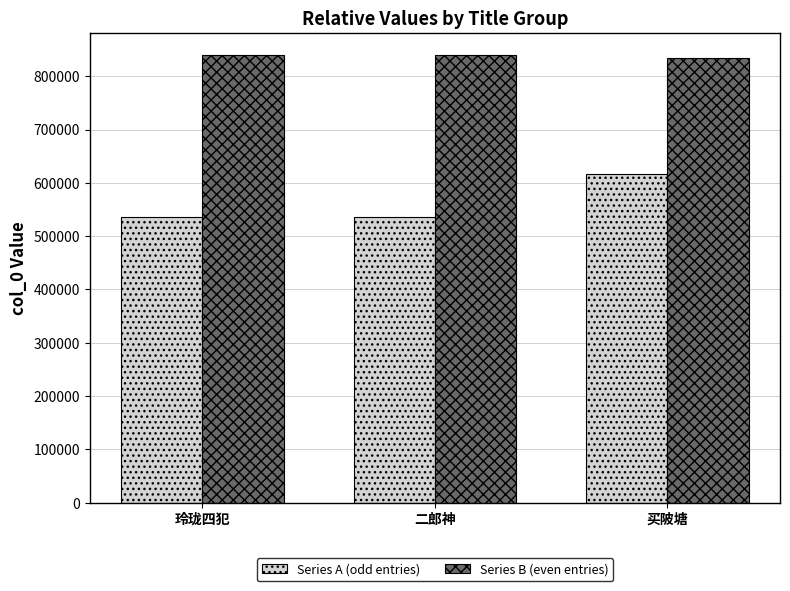

Between 二郎神 and 买陂塘, which series saw the biggest shift?

Series A (odd entries)